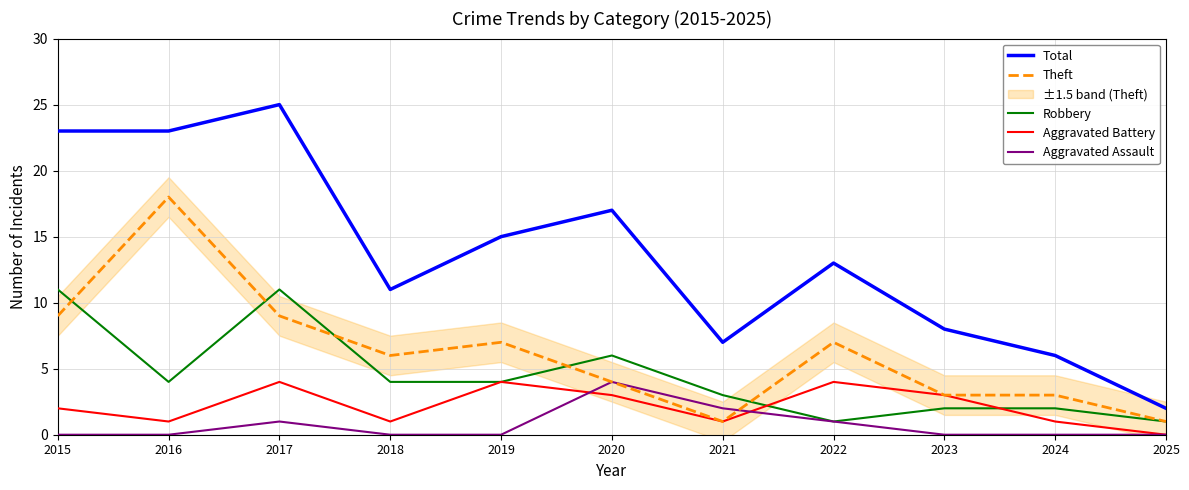

Reading left to right, list all the values displayed in this chart.

Total: 23	23	25	11	15	17	7	13	8	6	2
Theft: 9	18	9	6	7	4	1	7	3	3	1
Robbery: 11	4	11	4	4	6	3	1	2	2	1
Aggravated Battery: 2	1	4	1	4	3	1	4	3	1	0
Aggravated Assault: 0	0	1	0	0	4	2	1	0	0	0